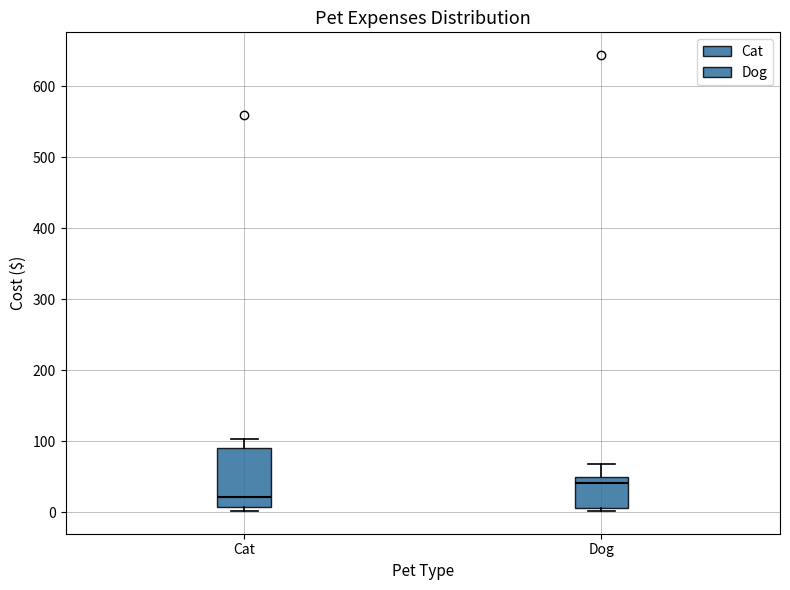

Which box has the lowest median line?

Cat